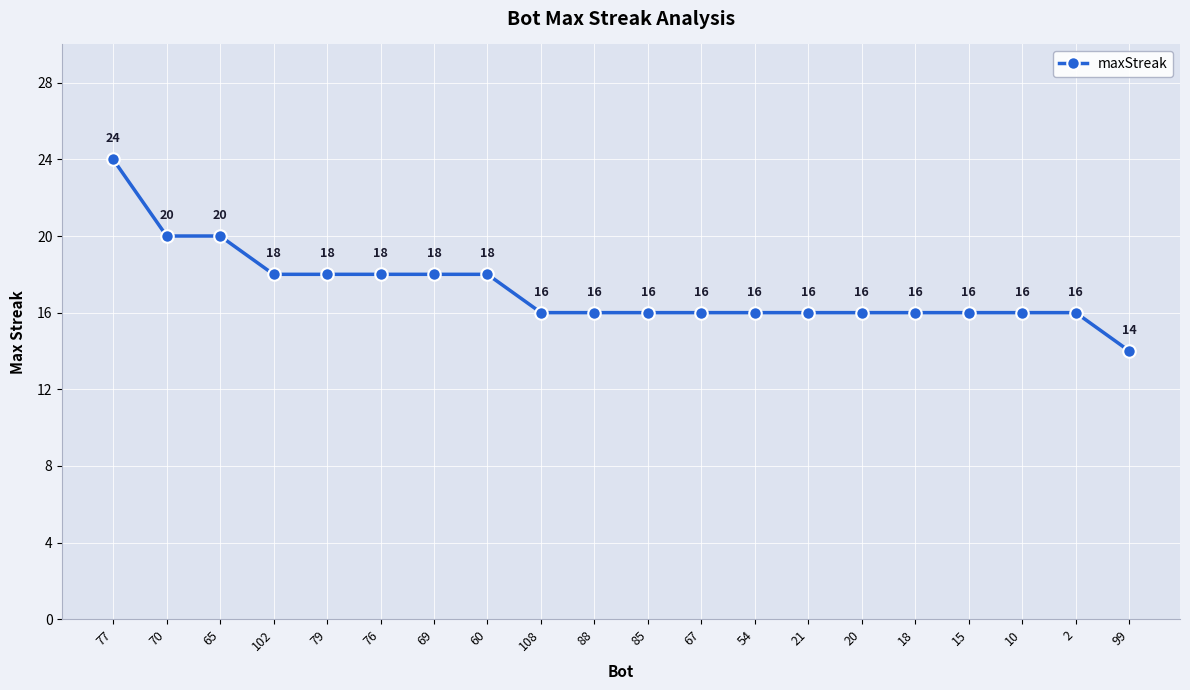

Reading left to right, extract all data points from this chart.

24	20	20	18	18	18	18	18	16	16	16	16	16	16	16	16	16	16	16	14